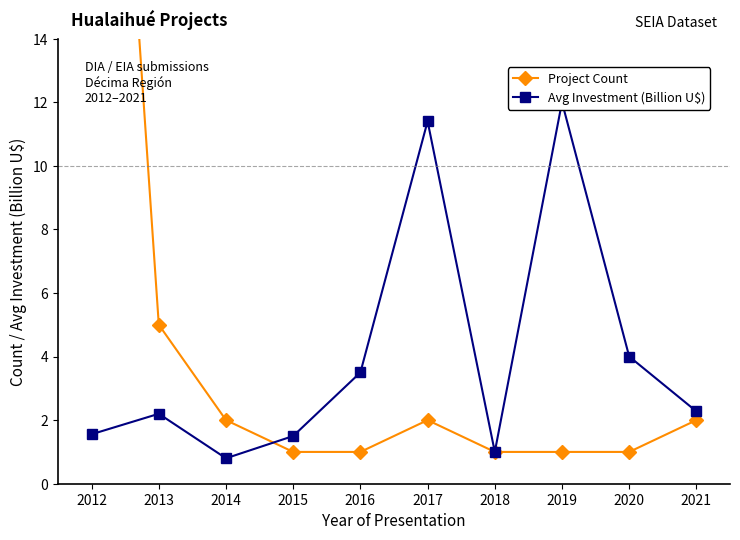

At which category does Project Count reach its first local peak?

2017